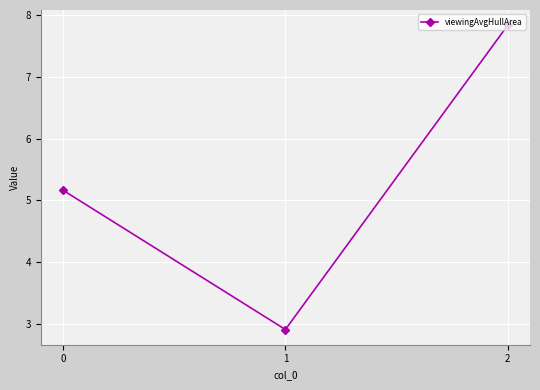

What value does the data have at 2?

7.8